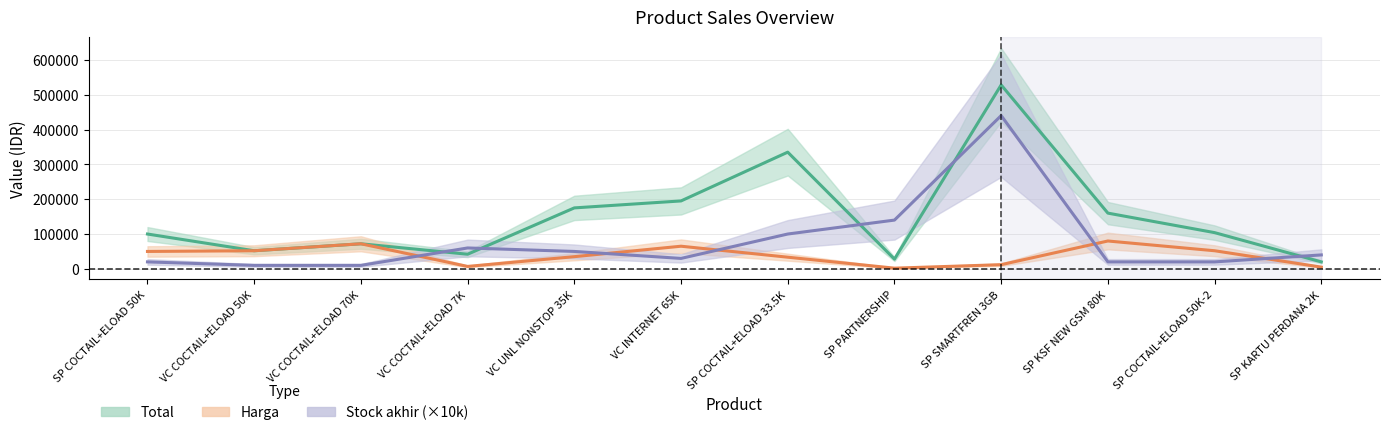

Reading left to right, what are all the values shown in this chart?

Total: SP COCTAIL+ELOAD 50K=100000	VC COCTAIL+ELOAD 50K=52000	VC COCTAIL+ELOAD 70K=72000	VC COCTAIL+ELOAD 7K=42000	VC UNL NONSTOP 35K=175000	VC INTERNET 65K=195000	SP COCTAIL+ELOAD 33.5K=335000	SP PARTNERSHIP=28000	SP SMARTFREN 3GB=528000	SP KSF NEW GSM 80K=160000	SP COCTAIL+ELOAD 50K-2=104000	SP KARTU PERDANA 2K=20000
Harga: SP COCTAIL+ELOAD 50K=50000	VC COCTAIL+ELOAD 50K=52000	VC COCTAIL+ELOAD 70K=72000	VC COCTAIL+ELOAD 7K=7000	VC UNL NONSTOP 35K=35000	VC INTERNET 65K=65000	SP COCTAIL+ELOAD 33.5K=33500	SP PARTNERSHIP=2000	SP SMARTFREN 3GB=12000	SP KSF NEW GSM 80K=80000	SP COCTAIL+ELOAD 50K-2=52000	SP KARTU PERDANA 2K=5000
Stock akhir (×10k): SP COCTAIL+ELOAD 50K=20000	VC COCTAIL+ELOAD 50K=10000	VC COCTAIL+ELOAD 70K=10000	VC COCTAIL+ELOAD 7K=60000	VC UNL NONSTOP 35K=50000	VC INTERNET 65K=30000	SP COCTAIL+ELOAD 33.5K=100000	SP PARTNERSHIP=140000	SP SMARTFREN 3GB=440000	SP KSF NEW GSM 80K=20000	SP COCTAIL+ELOAD 50K-2=20000	SP KARTU PERDANA 2K=40000